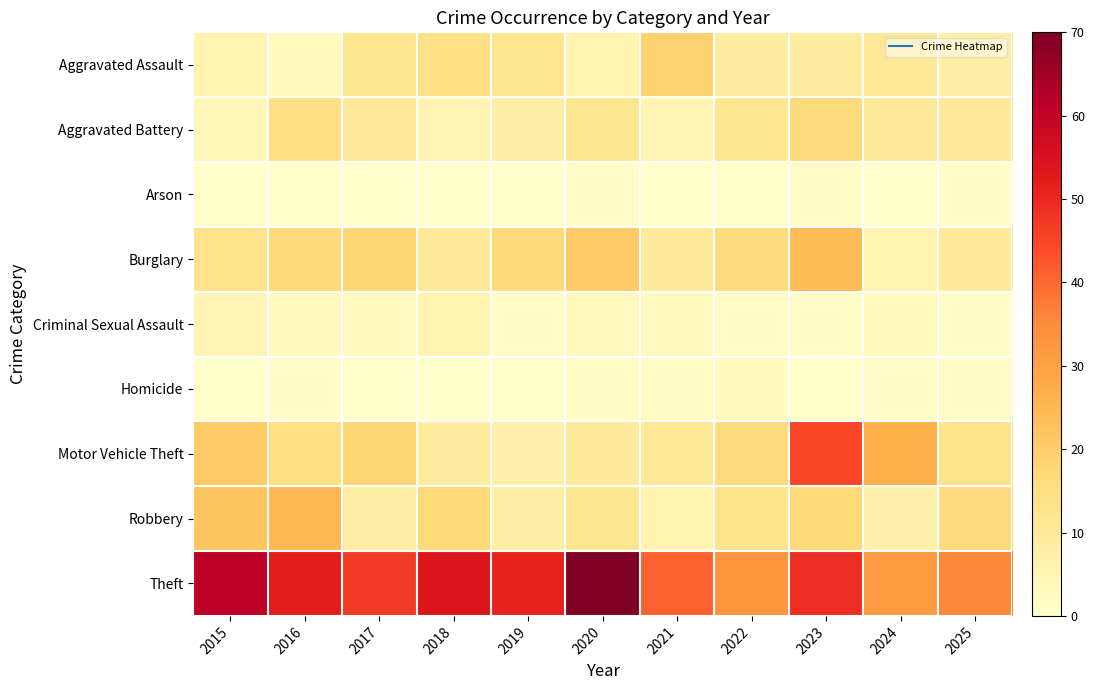

Rank the series at 2021 from lowest to highest value.

Arson, Homicide, Criminal Sexual Assault, Aggravated Battery, Robbery, Burglary, Motor Vehicle Theft, Aggravated Assault, Theft